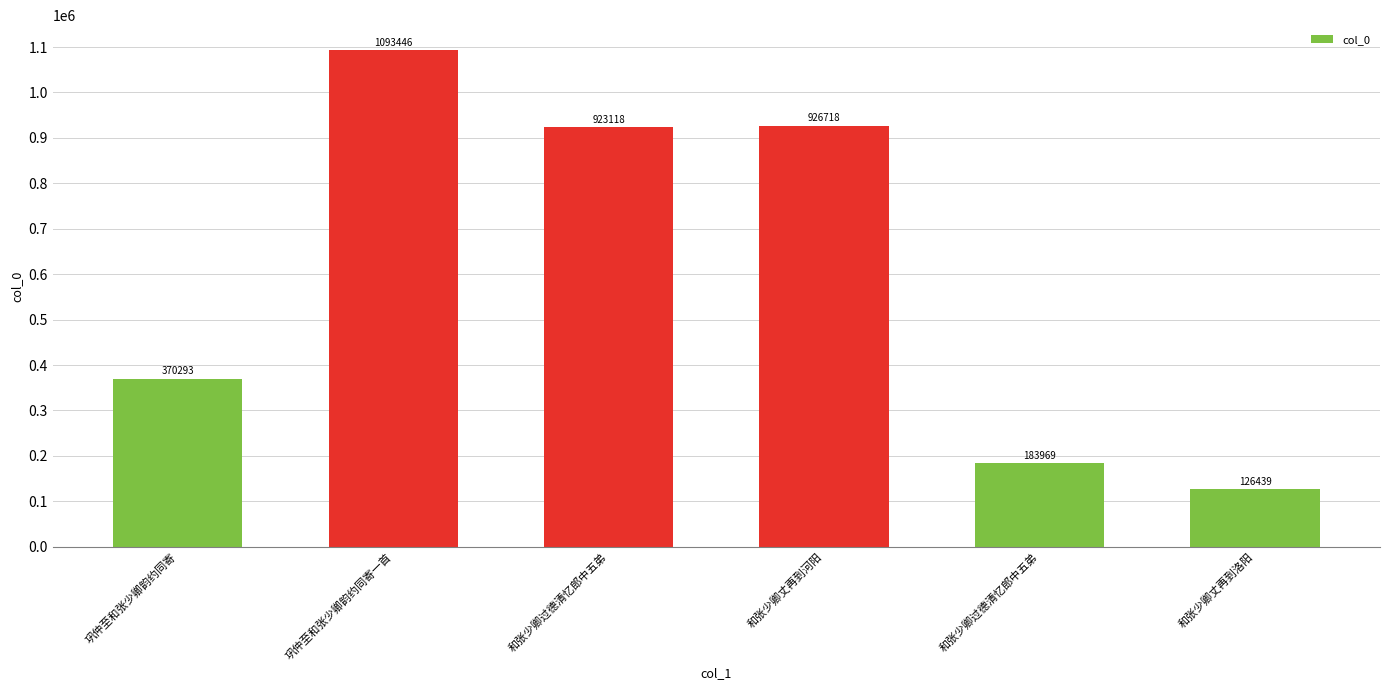

What is the label of the 6th bar from the left?

和张少卿丈再到洛阳